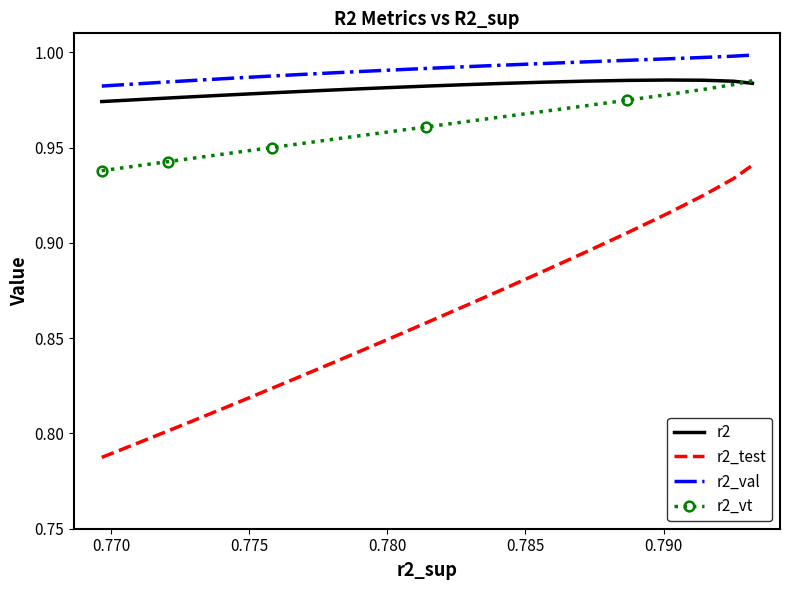

True or false: r2_test has more than 0 points higher than both neighbors.

False